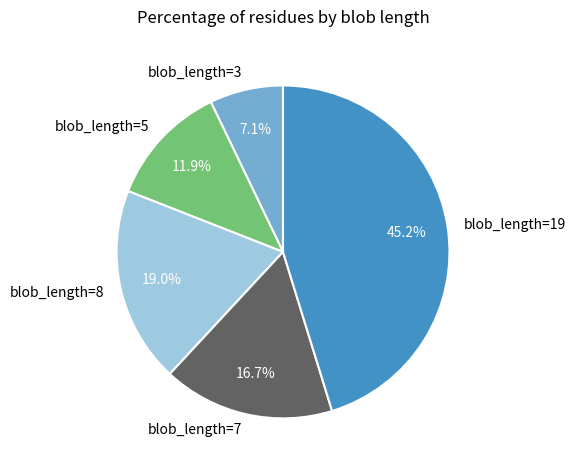

What percentage is the blob_length=8 slice, to the nearest percent?

19%